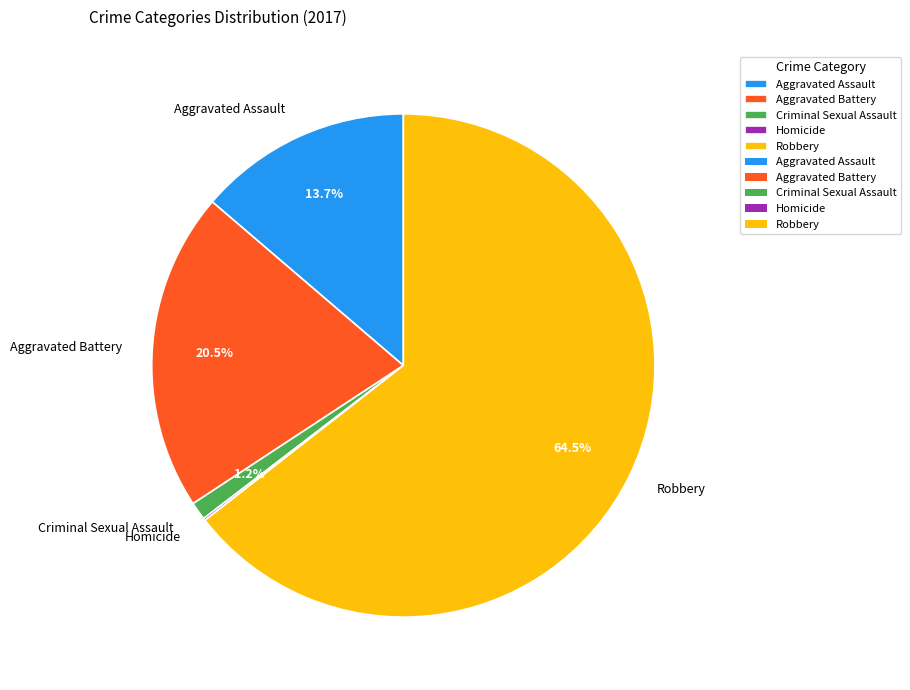

Is Criminal Sexual Assault the majority of the pie?

No